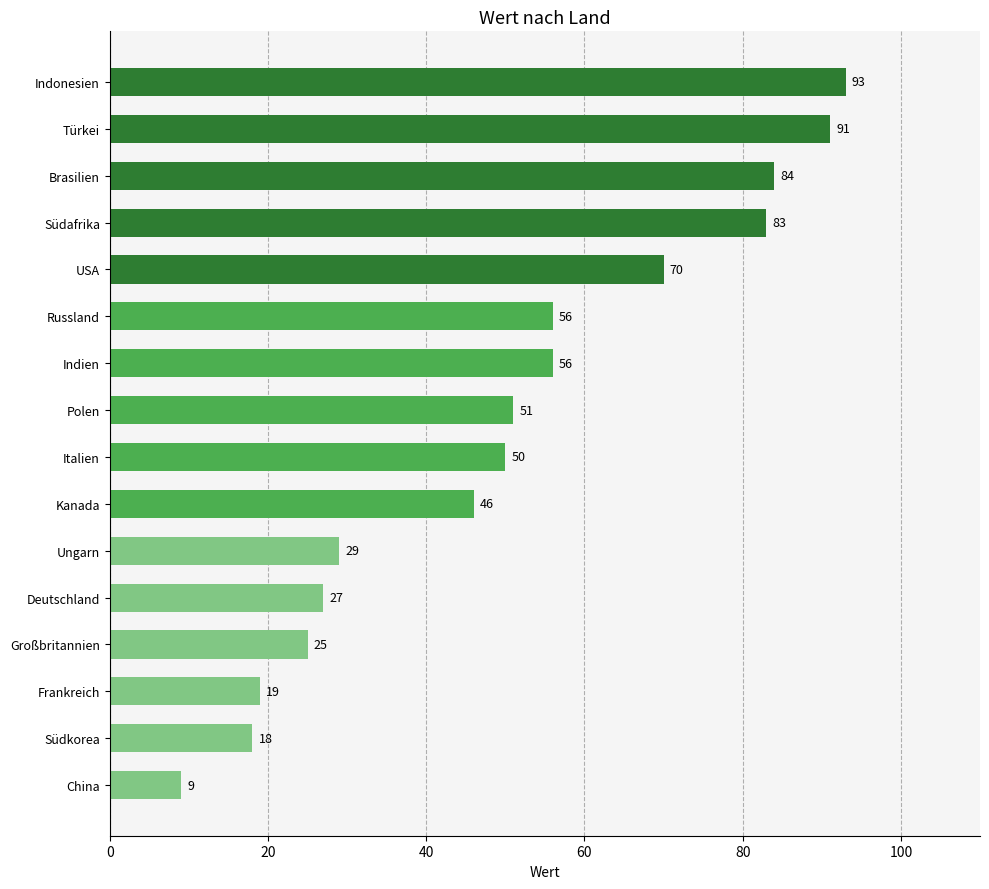

What is the sum of all values?

807